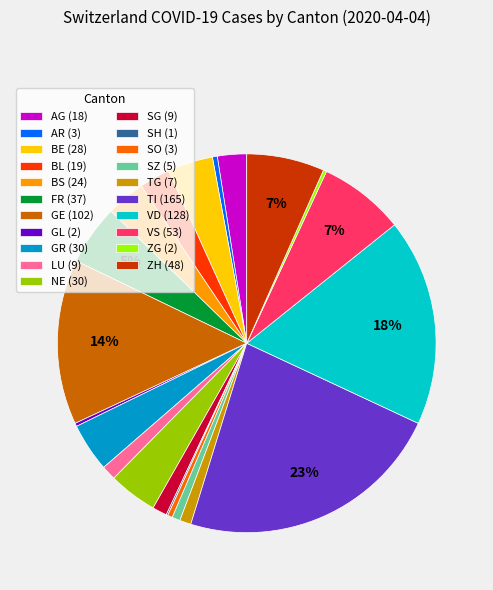

To the nearest percent, what percentage of the pie is GE (102)?

14%